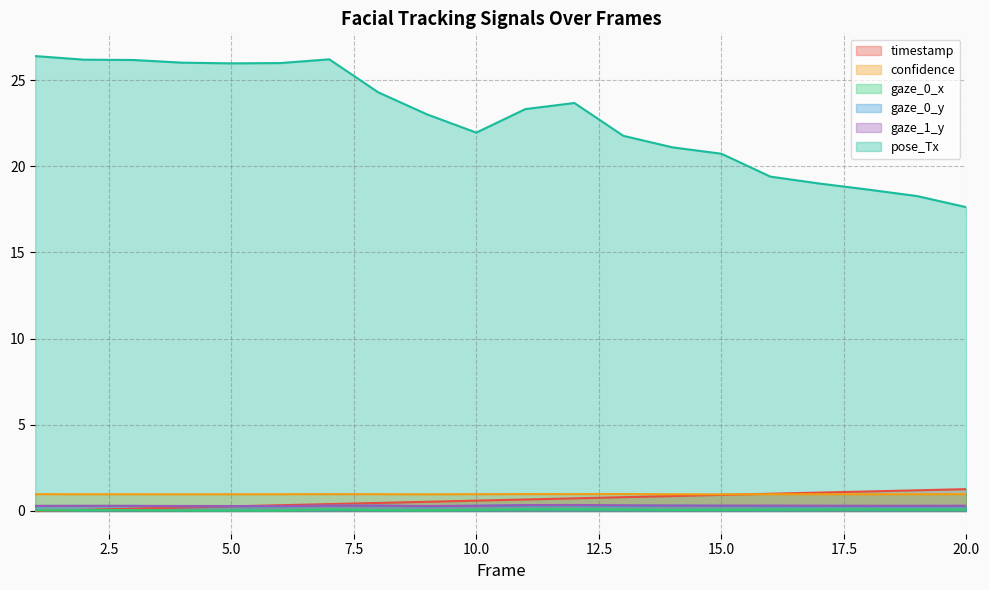

At which category does confidence reach its first local valley?

2